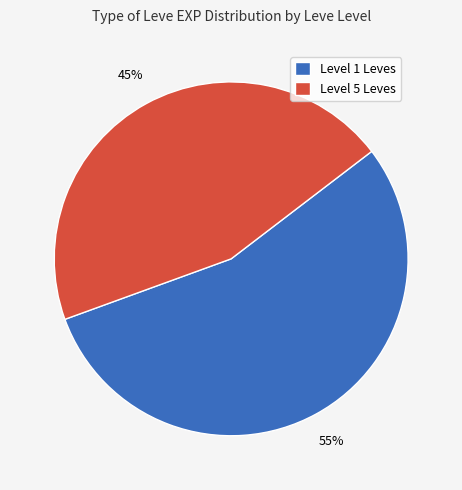

Which slice is the largest?

Level 1 Leves